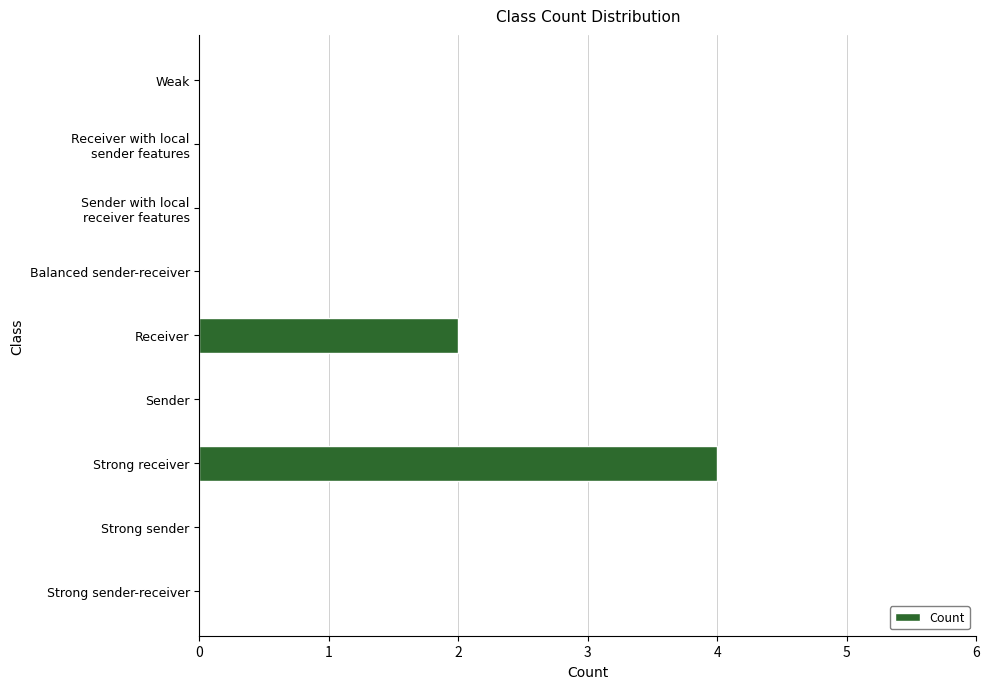

What is the sum of all values?

6